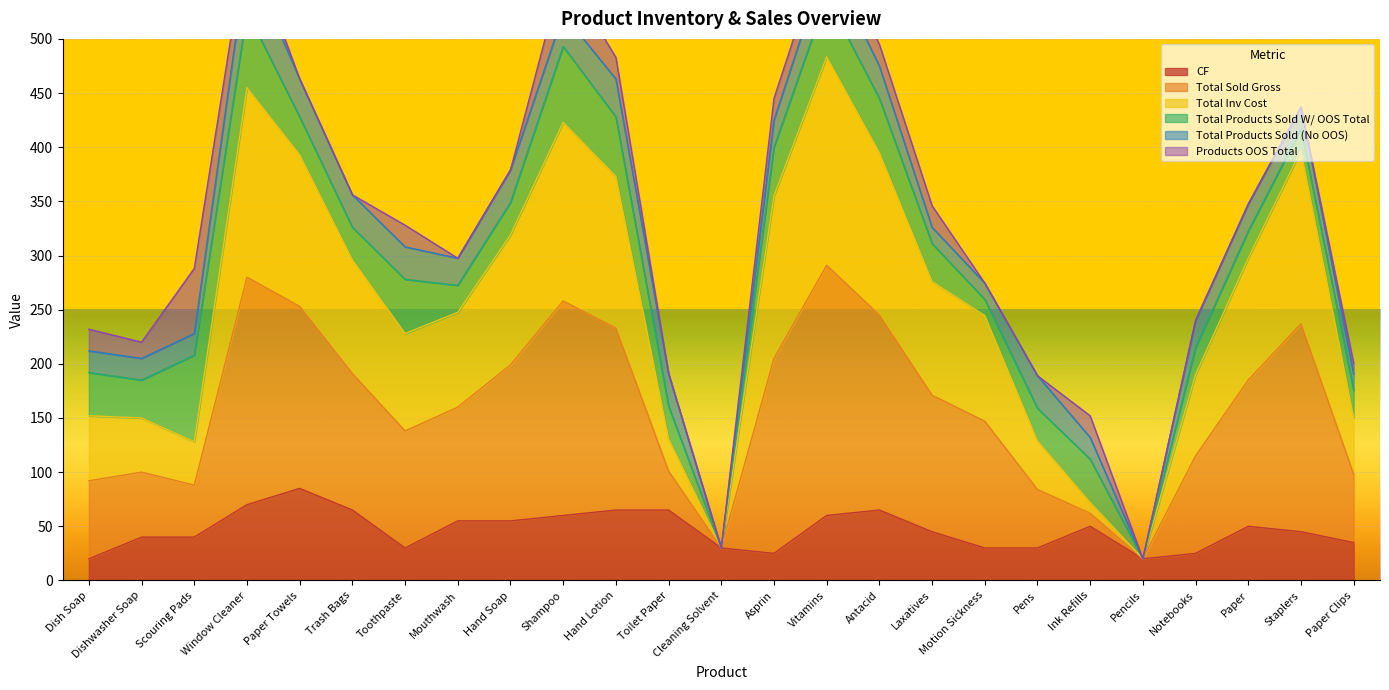

What is the difference between the maximum and second lowest values in the CF series?

65